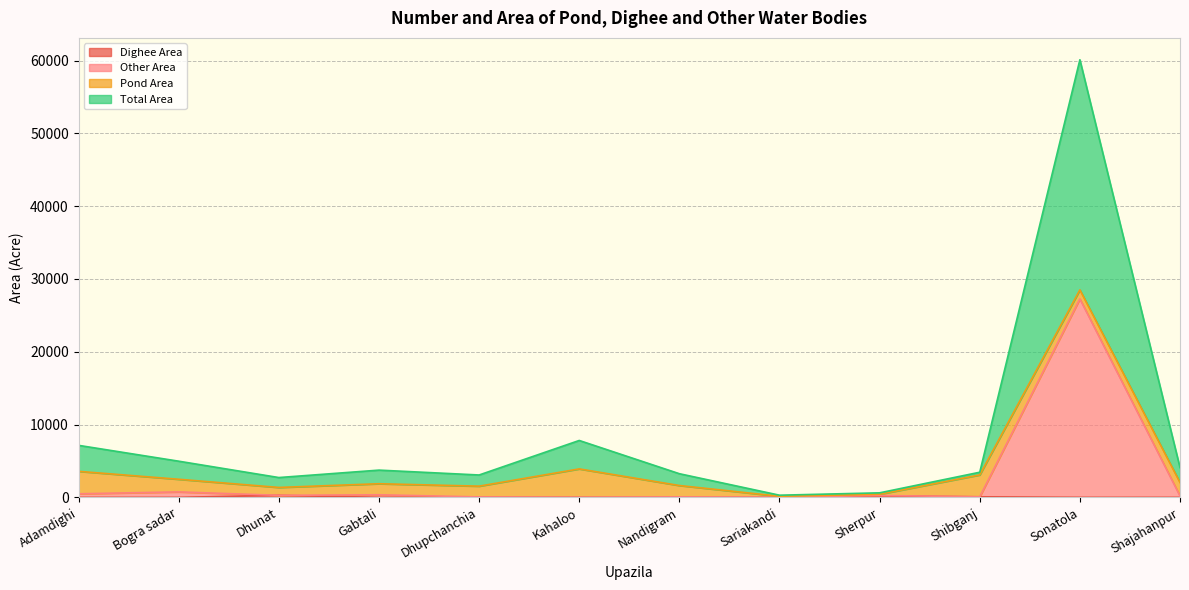

What is the sum of all Other Area values?

29744.3